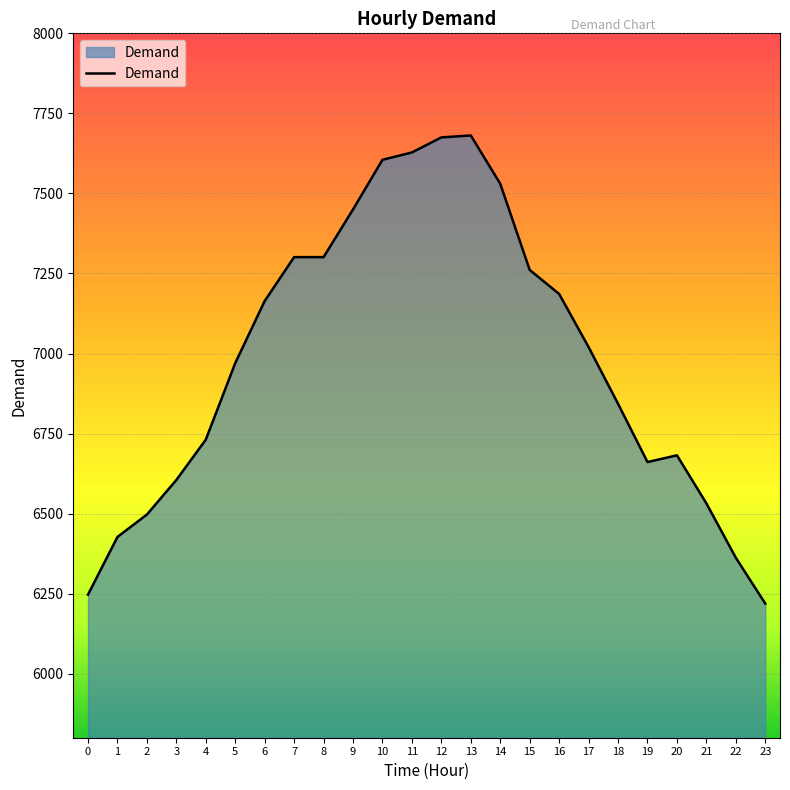

What is the difference between the maximum and minimum values?

1462